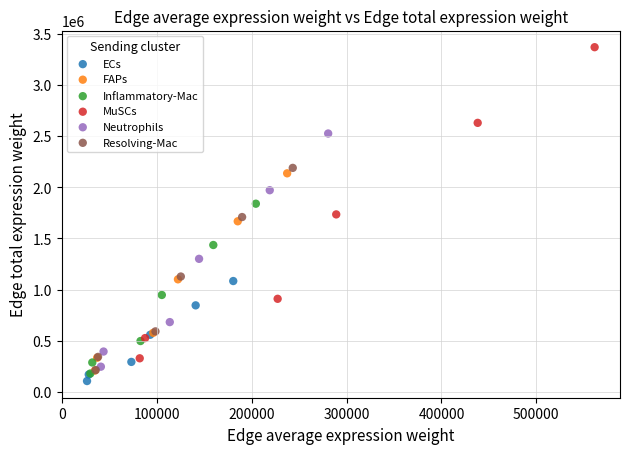

Which series has the widest spread of Y values?

MuSCs